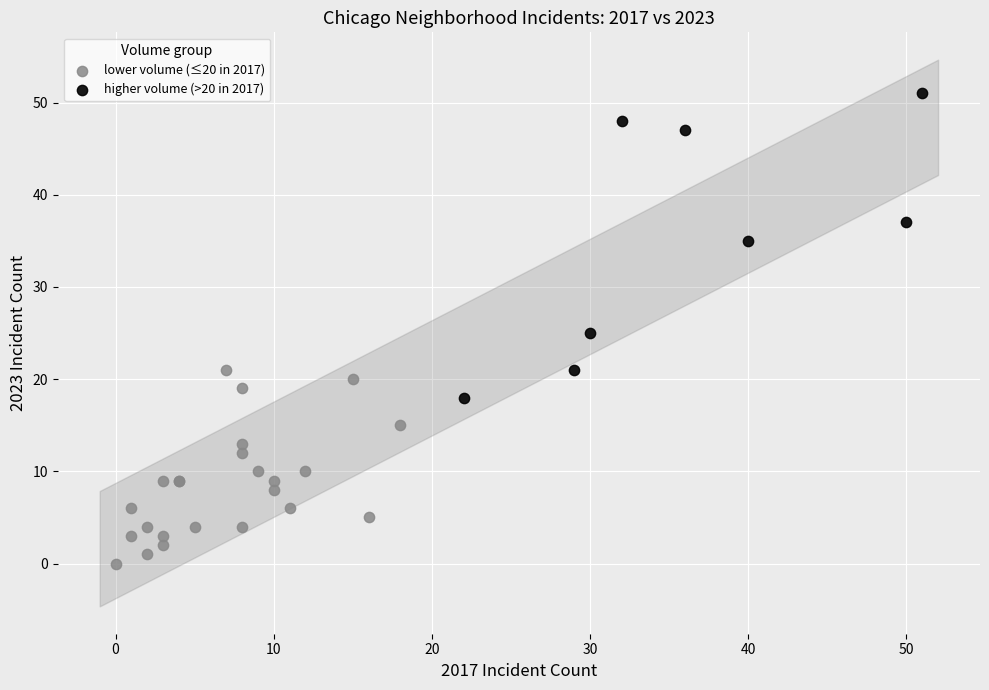

Which series has the widest spread of Y values?

higher volume (>20 in 2017)